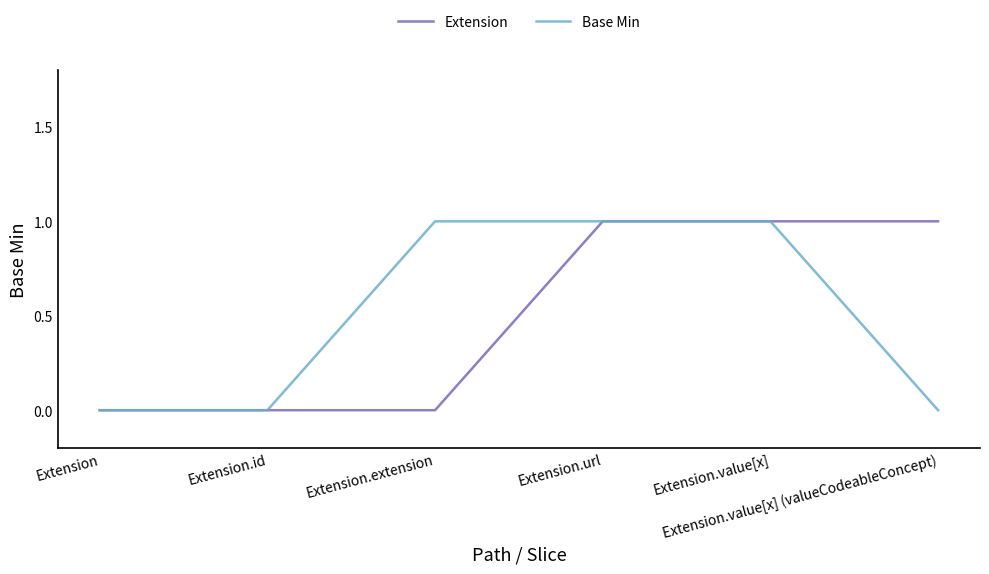

True or false: Base Min has more than 2 points higher than both neighbors.

False